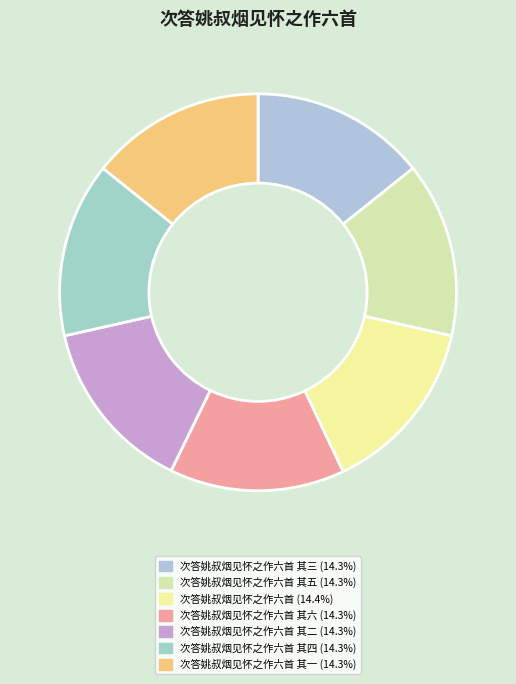

Which category has the smallest portion of the pie?

次答姚叔烟见怀之作六首 其一